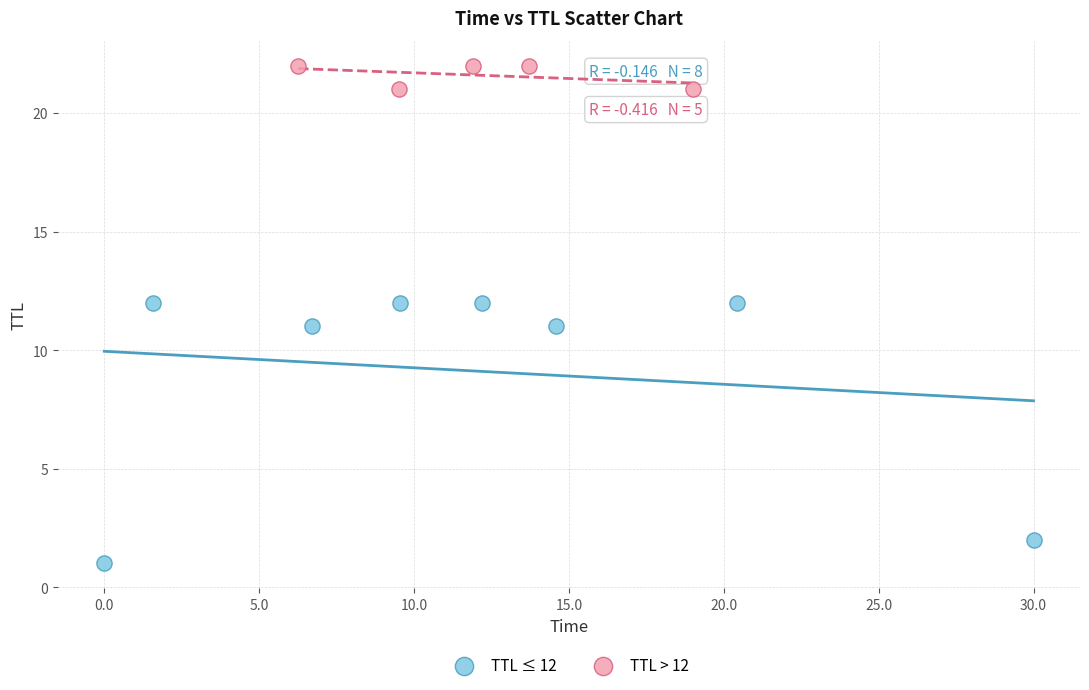

Which series contains the highest Y value?

TTL > 12